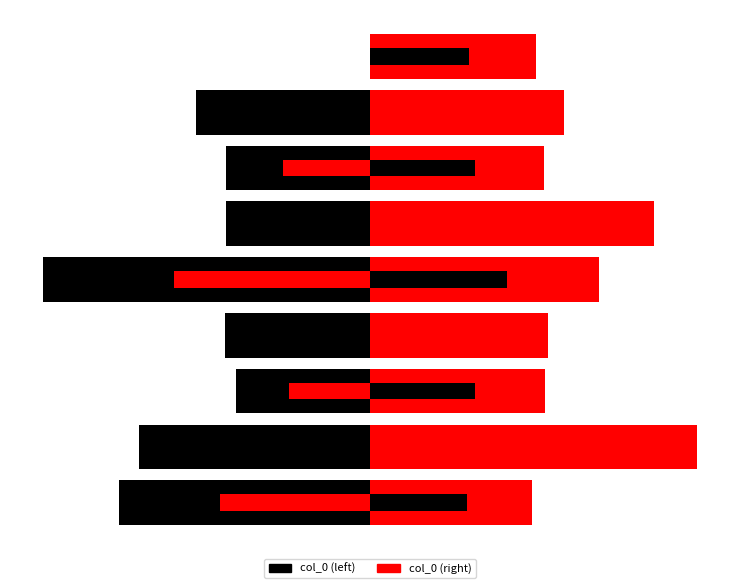

What is the difference between the col_0 (left) values at 1.4 and 0.0?

292065